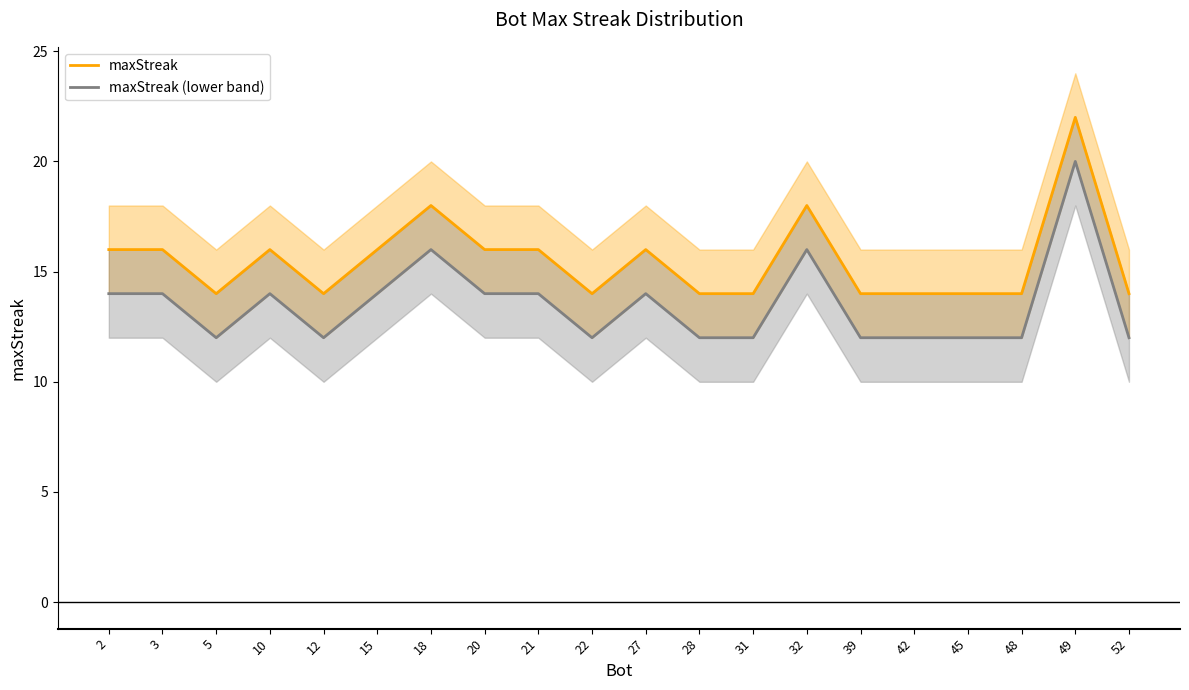

Count the maxStreak (lower band) values in the range 12 to 14.

17